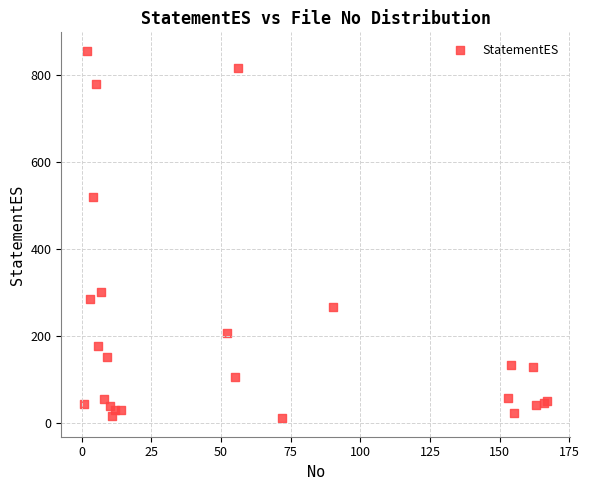

What Y value in the scatter plot is closest to 434?

520